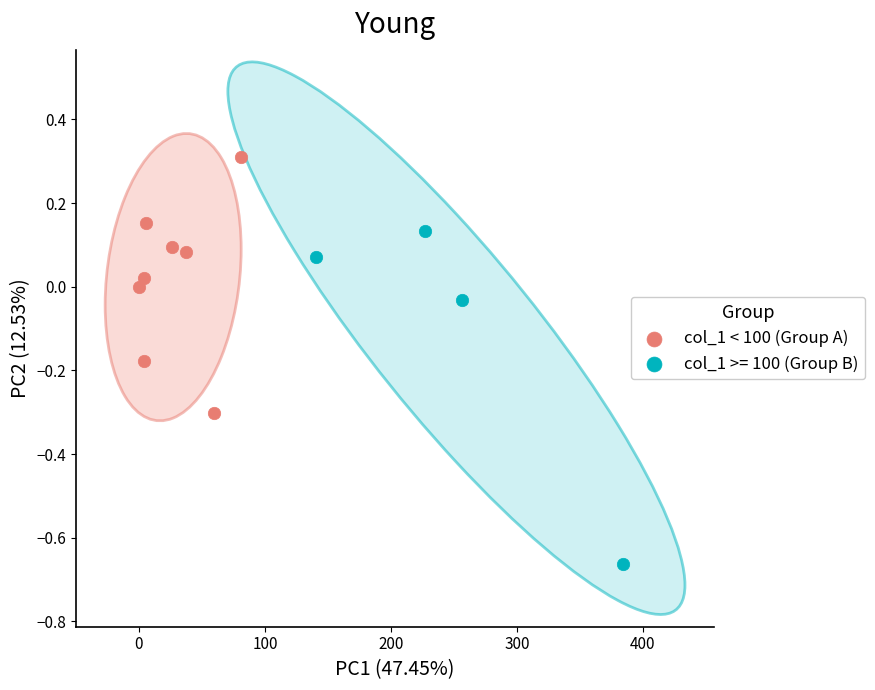

Which series contains the highest Y value?

col_1 < 100 (Group A)